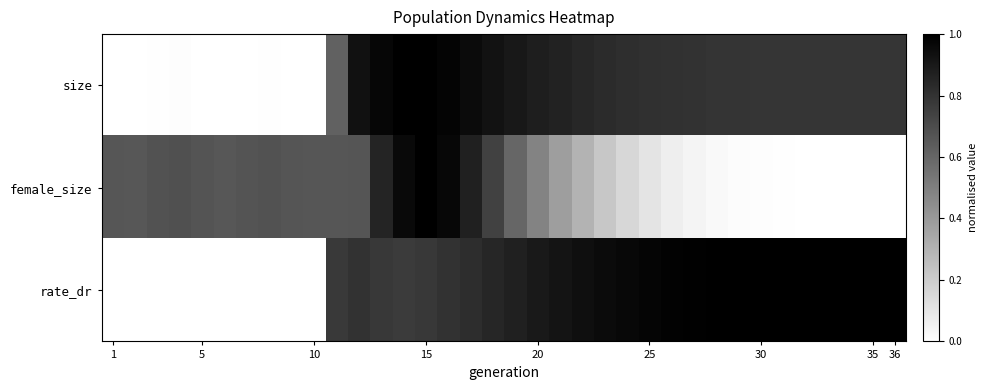

Which label corresponds to the largest value in the chart?

15